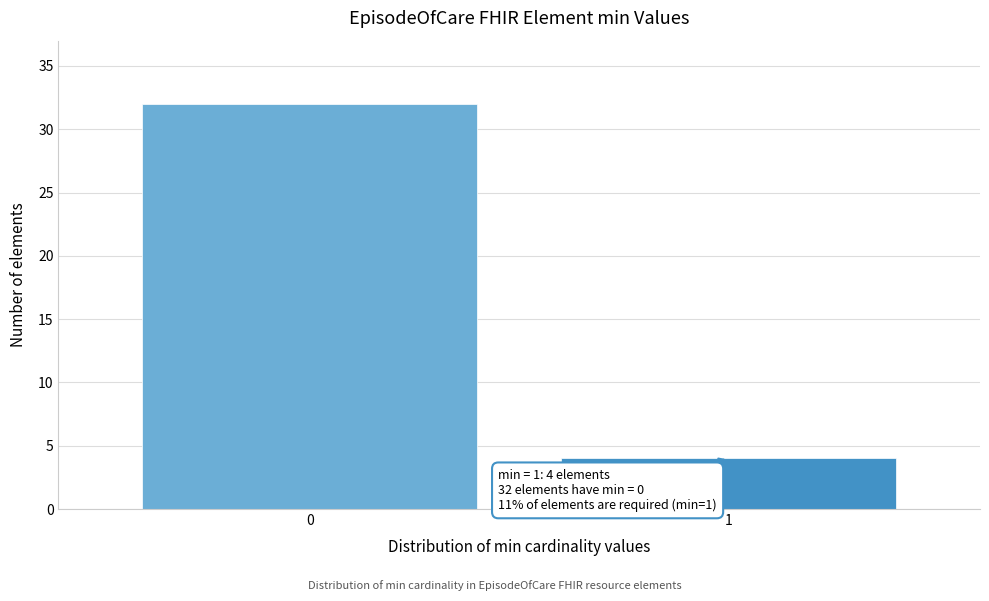

Reading right to left, what are all the values shown in this chart?

4	32